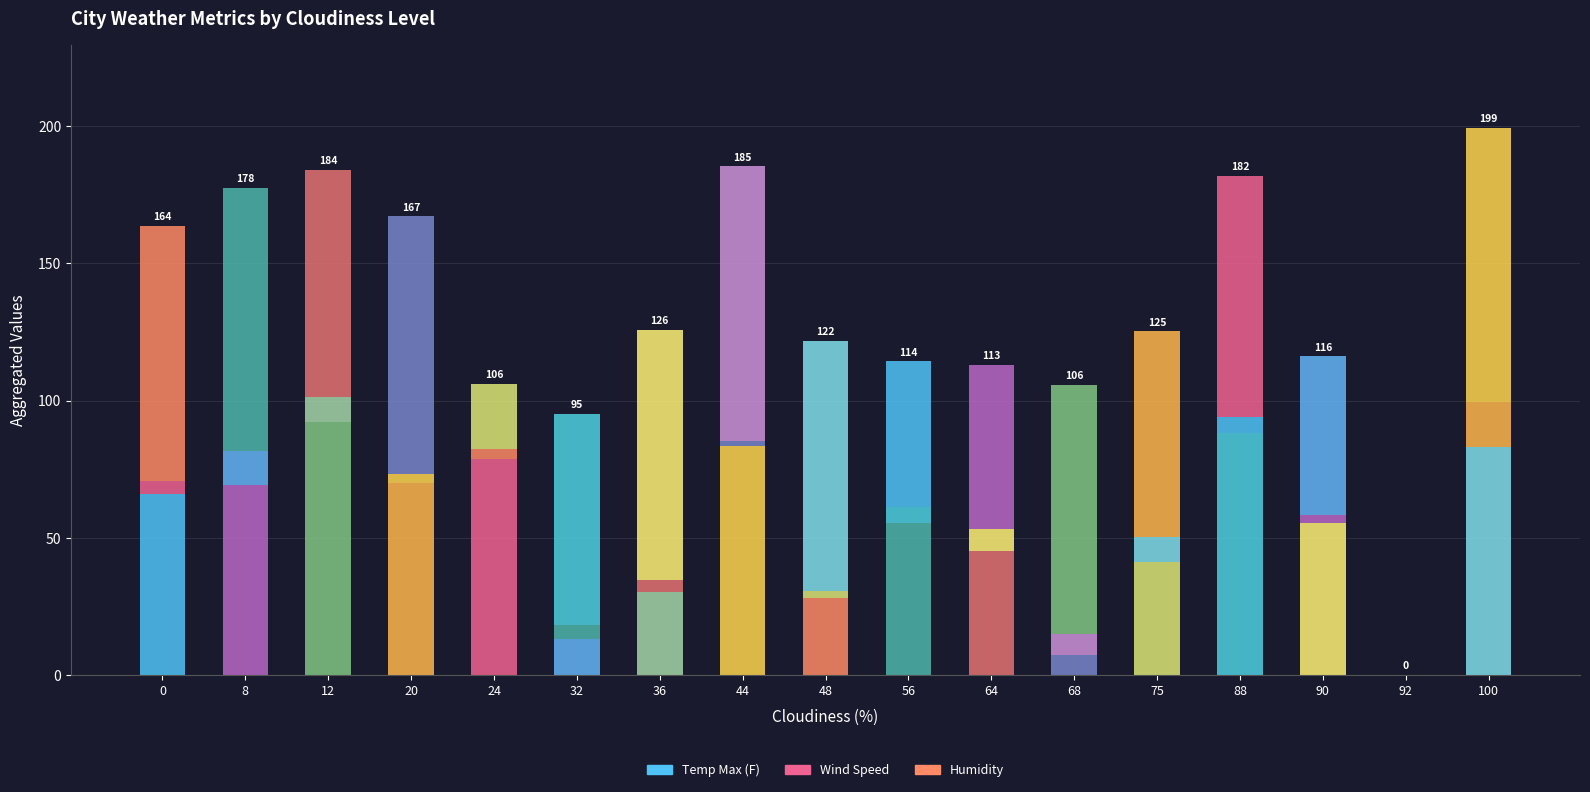

What is the difference between the Wind Speed values at 8 and 92?

12.5